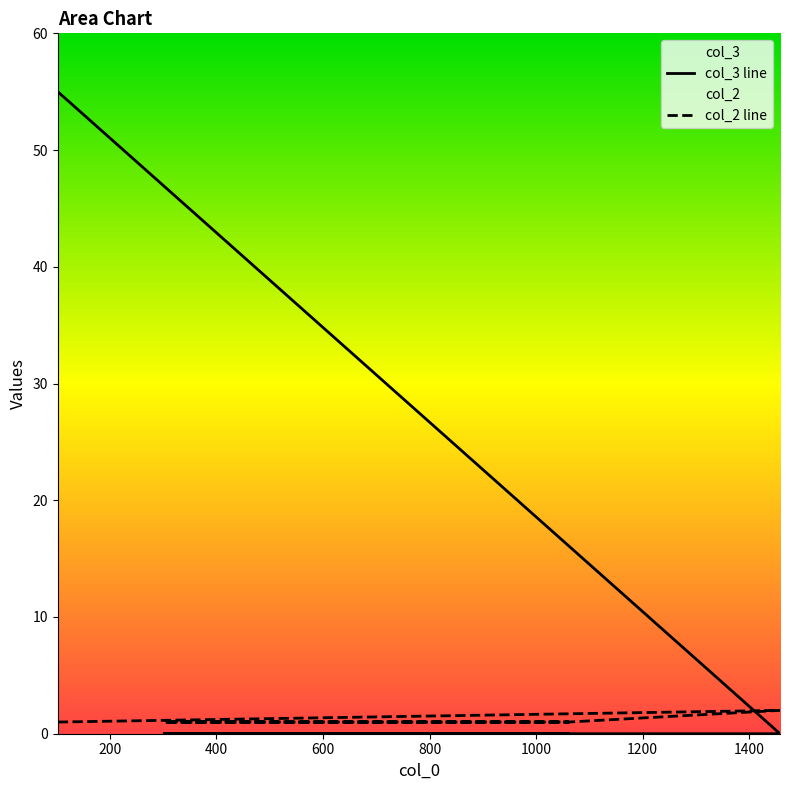

Which category has the lowest value in the col_2 series?

102